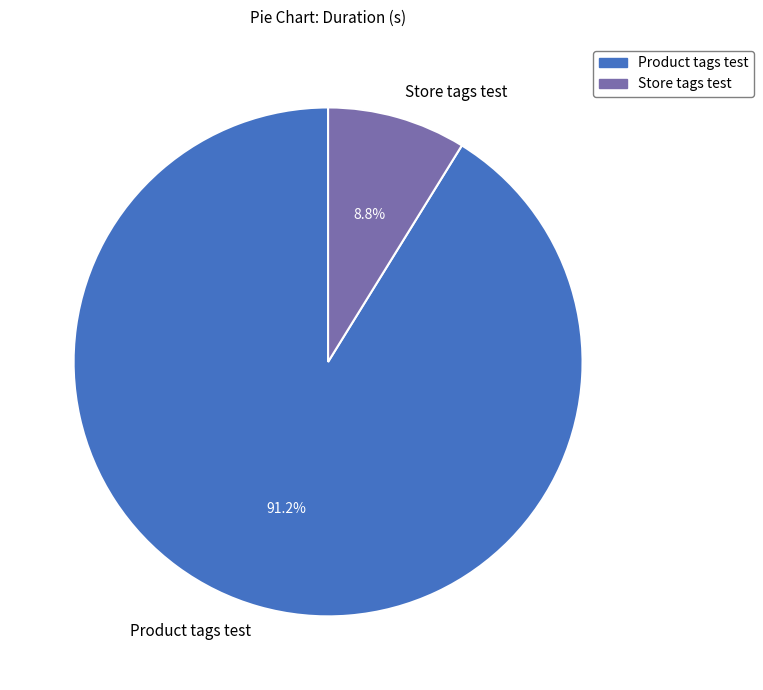

To the nearest percent, what is the difference between the Product tags test and Store tags test slice percentages?

82%